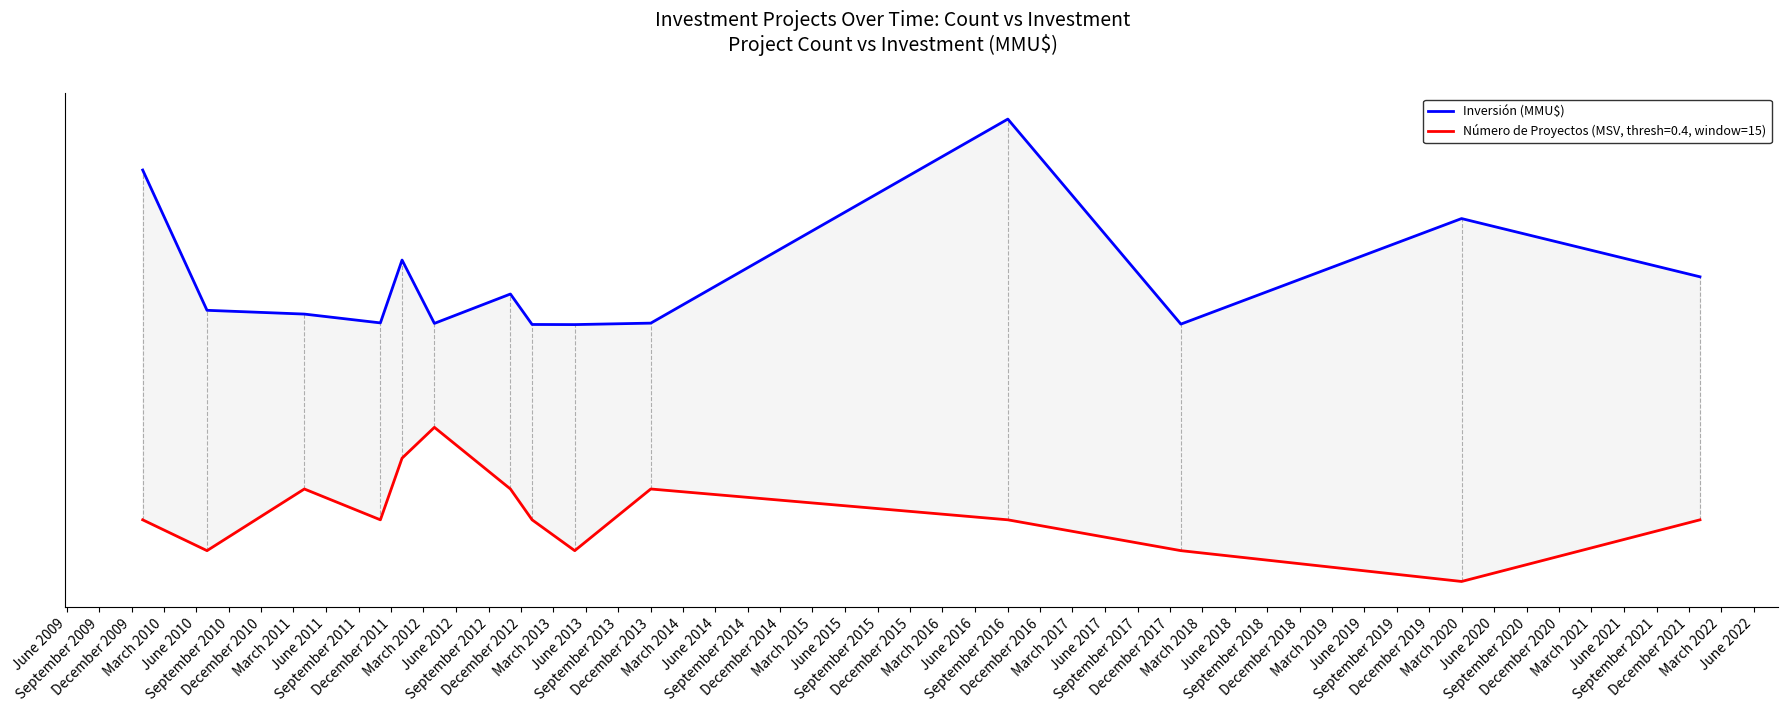

What is the change in value from March 2011 to March 2012?

+0.1